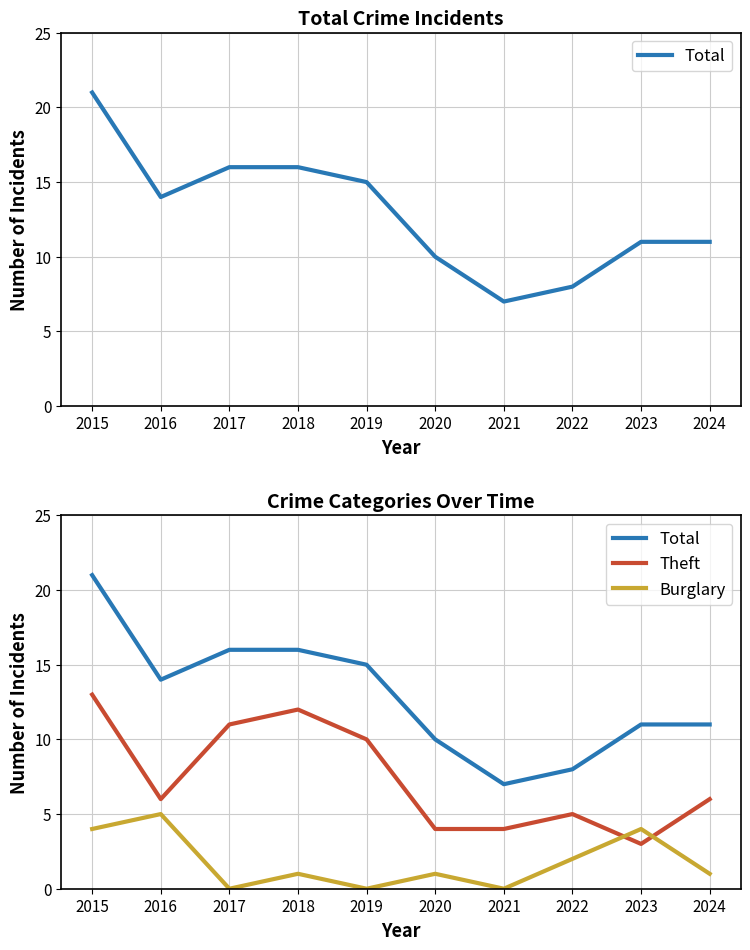

What is the average value of the Theft series?

7